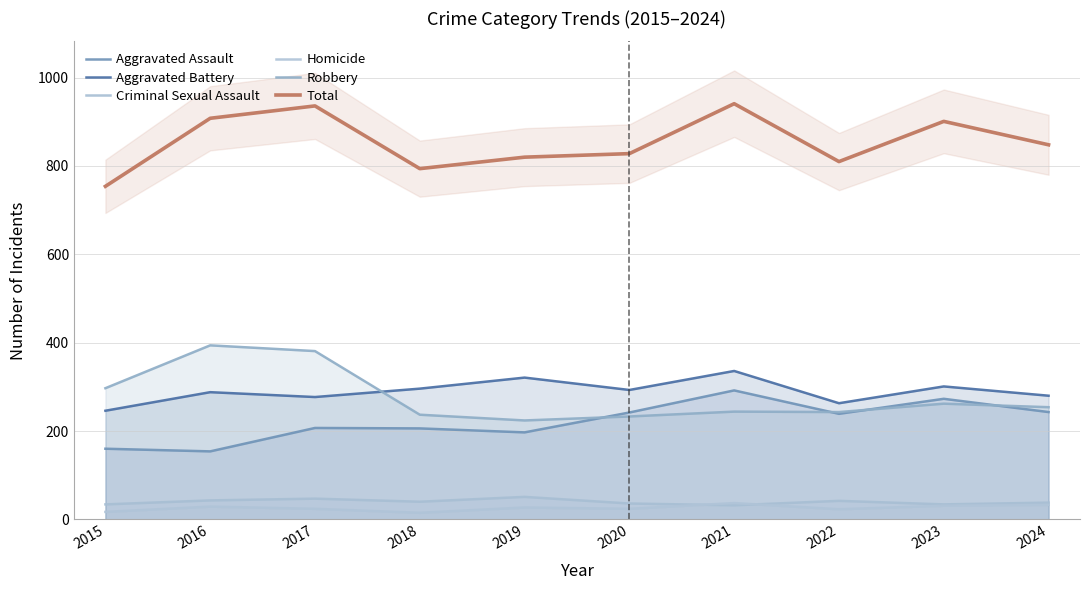

What is the value of the Criminal Sexual Assault point at the 6th from the left?

36